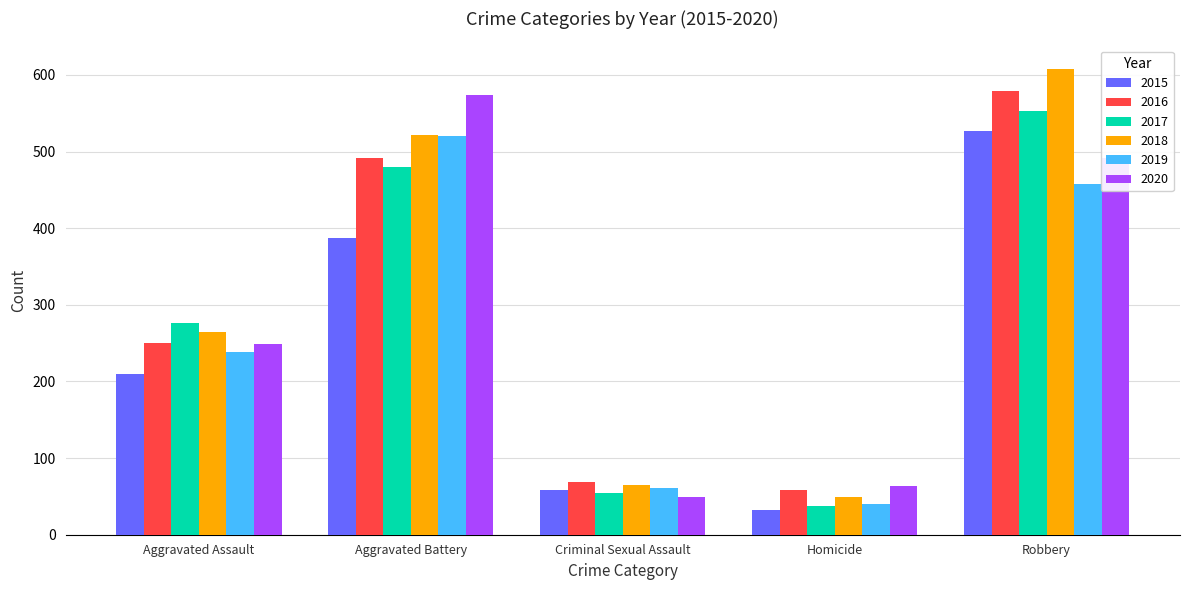

Which series changed the most between Aggravated Battery and Robbery?

2015